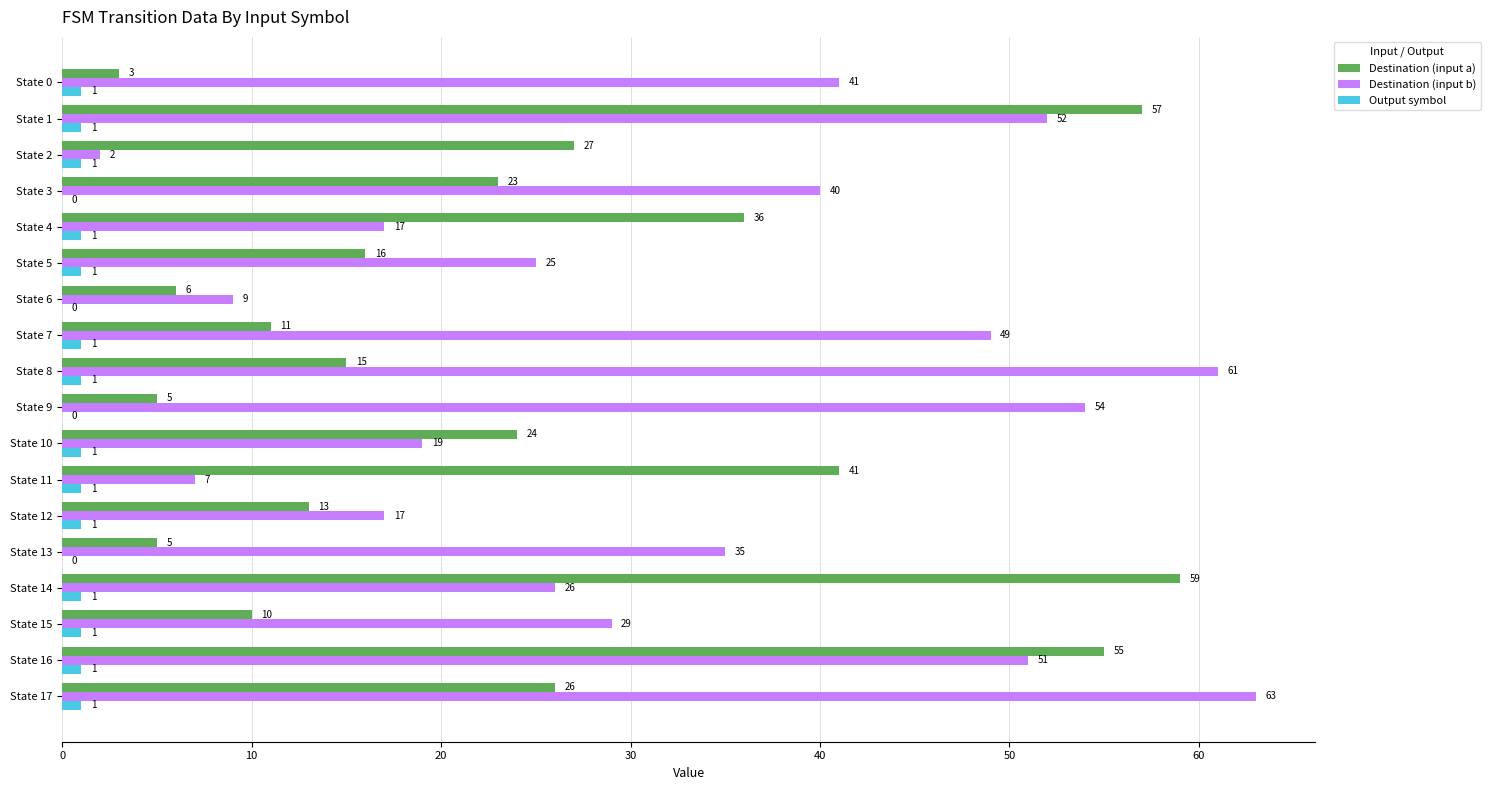

Which series changed the most between State 8 and State 13?

Destination (input b)